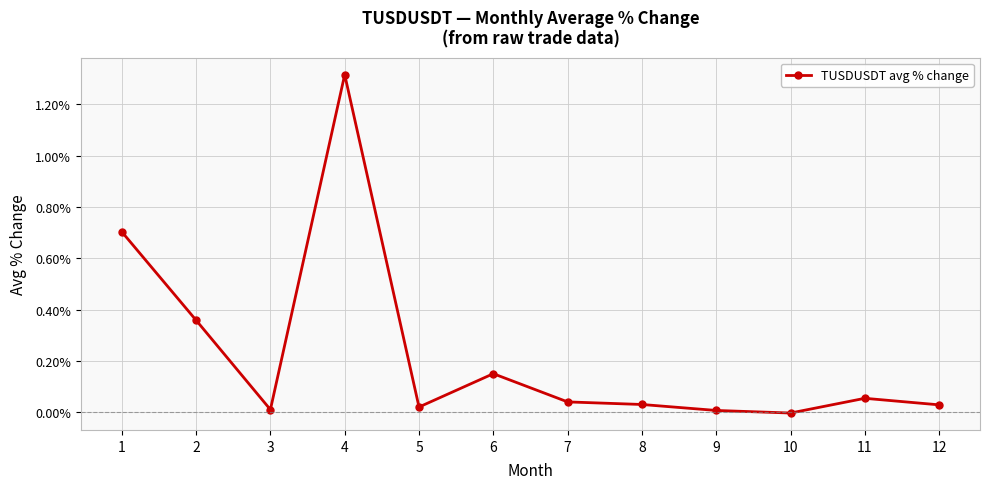

True or false: the data shows 0.0 at 7.

True